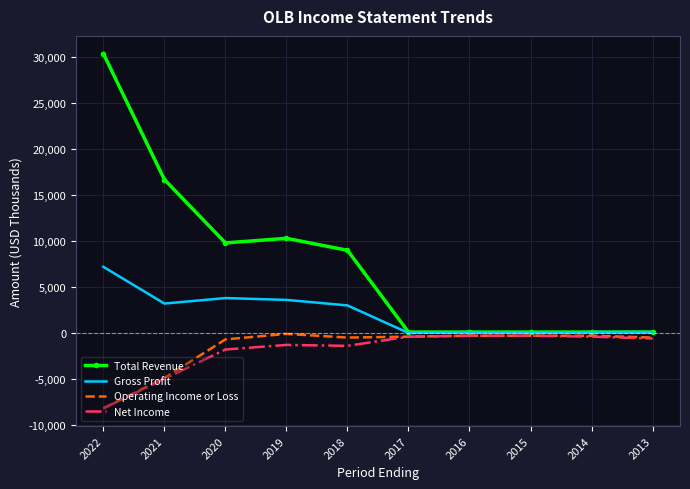

What is the greatest value displayed?

30400